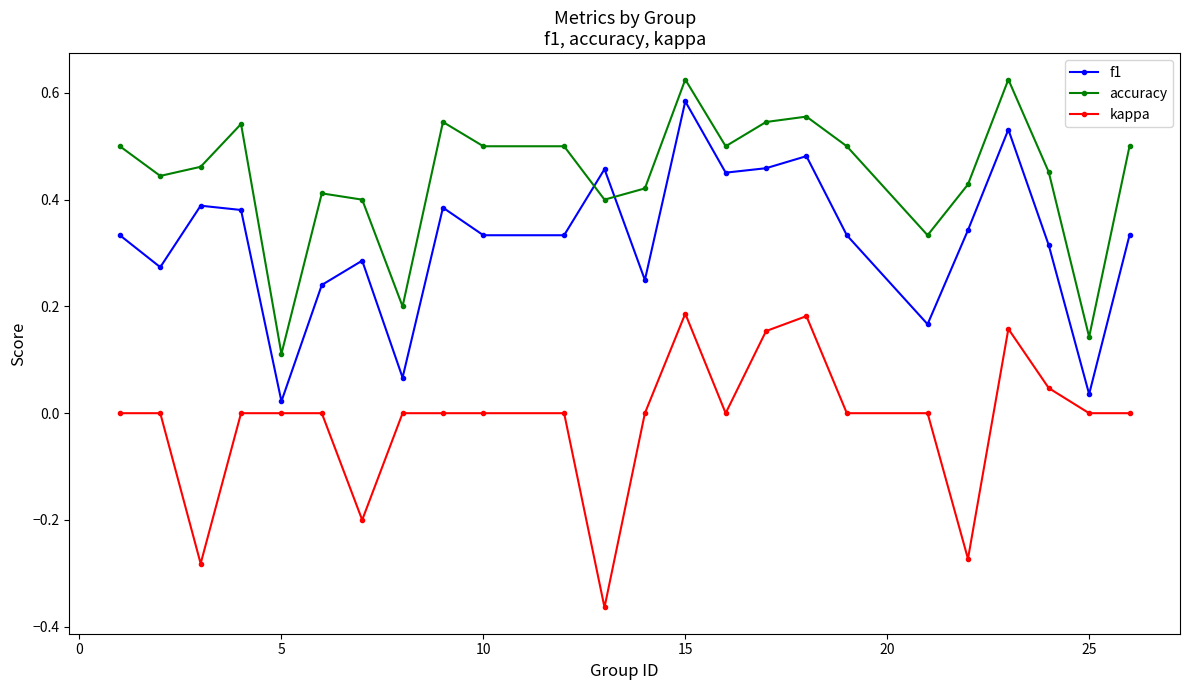

What is the sum of all accuracy values?

10.6